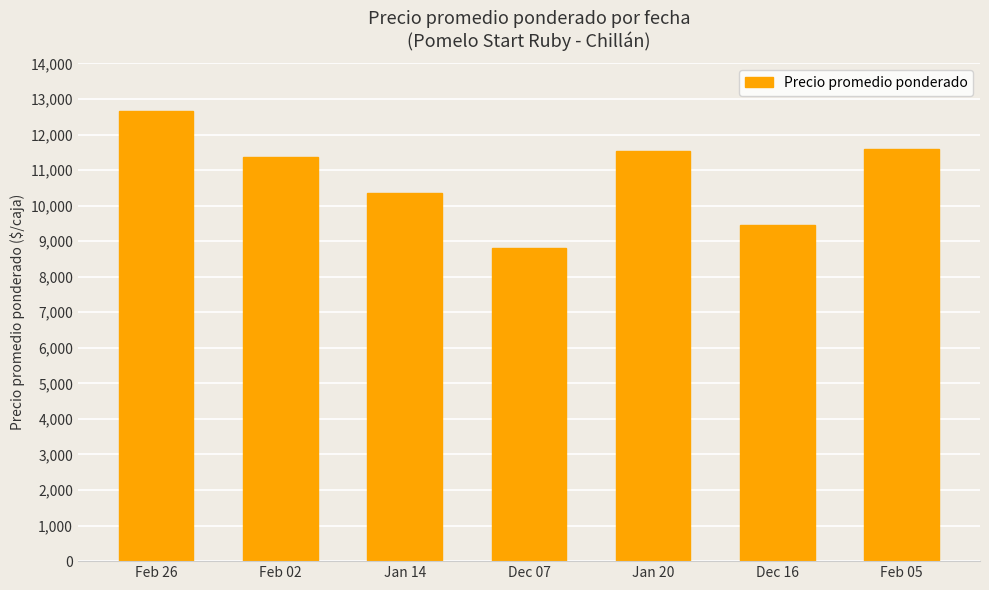

How many values are below 11364?

3